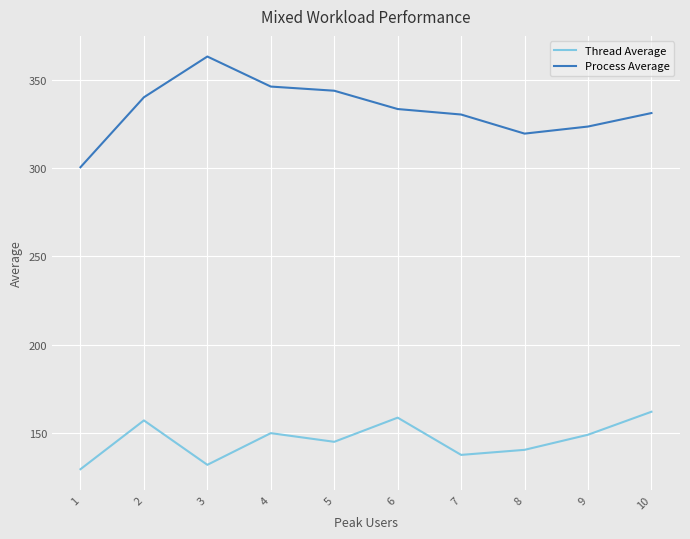

What is the average value of the Process Average series?

333.0